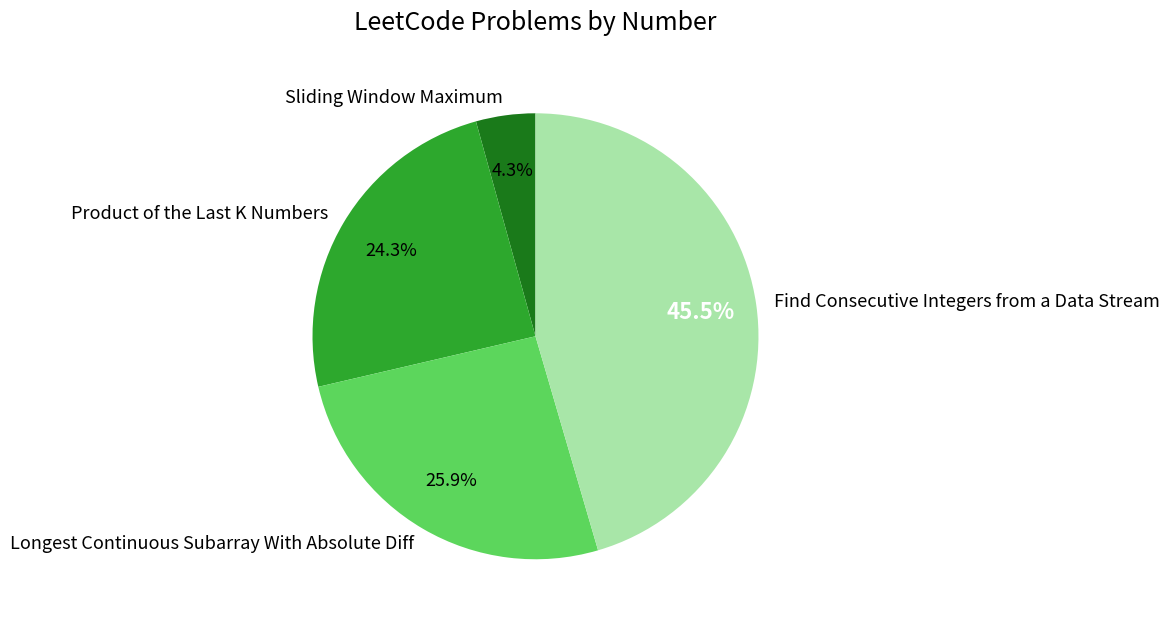

Rank the categories by value from highest to lowest.

Find Consecutive Integers from a Data Stream, Longest Continuous Subarray With Absolute Diff, Product of the Last K Numbers, Sliding Window Maximum